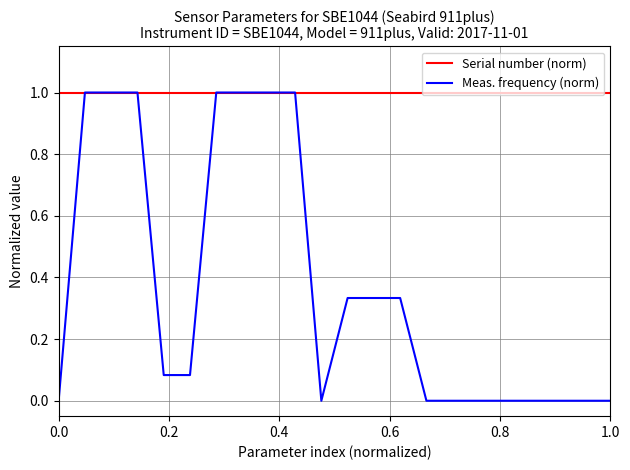

List the series in order of their overall mean, highest first.

Serial number (norm), Meas. frequency (norm)